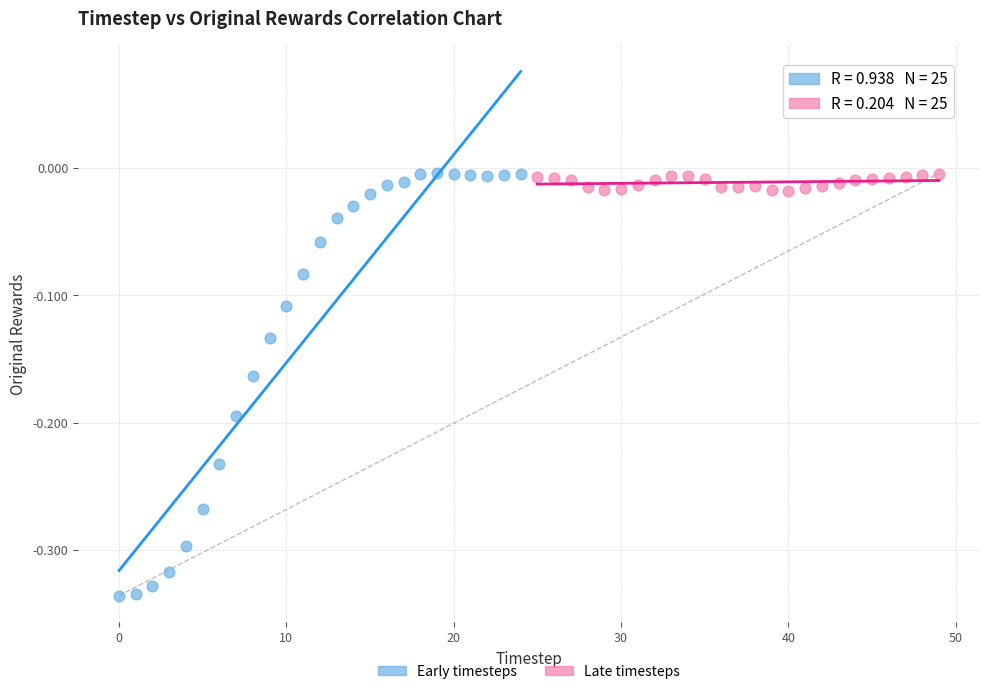

Which series reaches the minimum Y coordinate?

Early timesteps